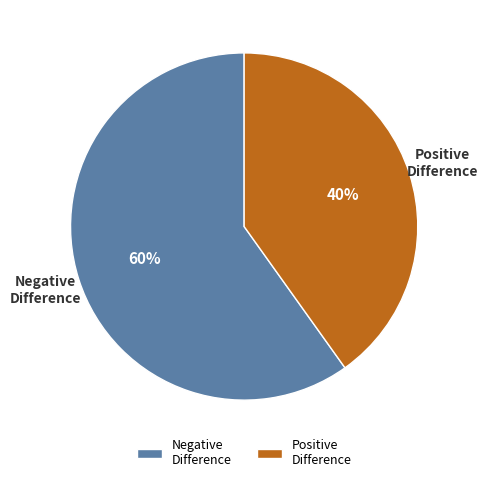

Is there a majority slice in this chart?

Yes